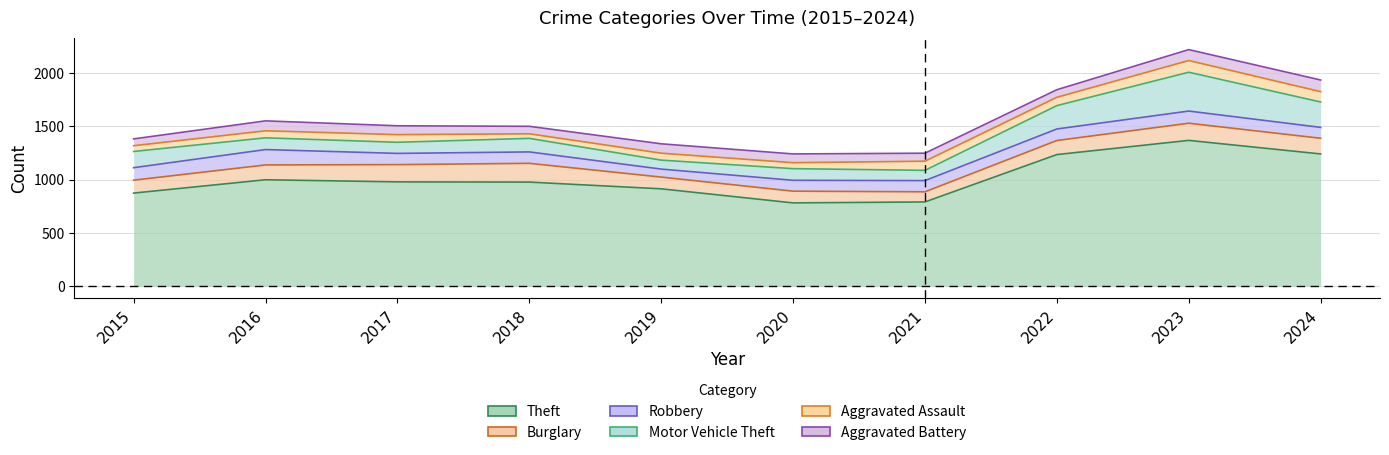

True or false: Burglary and Aggravated Assault intersect in this chart.

False